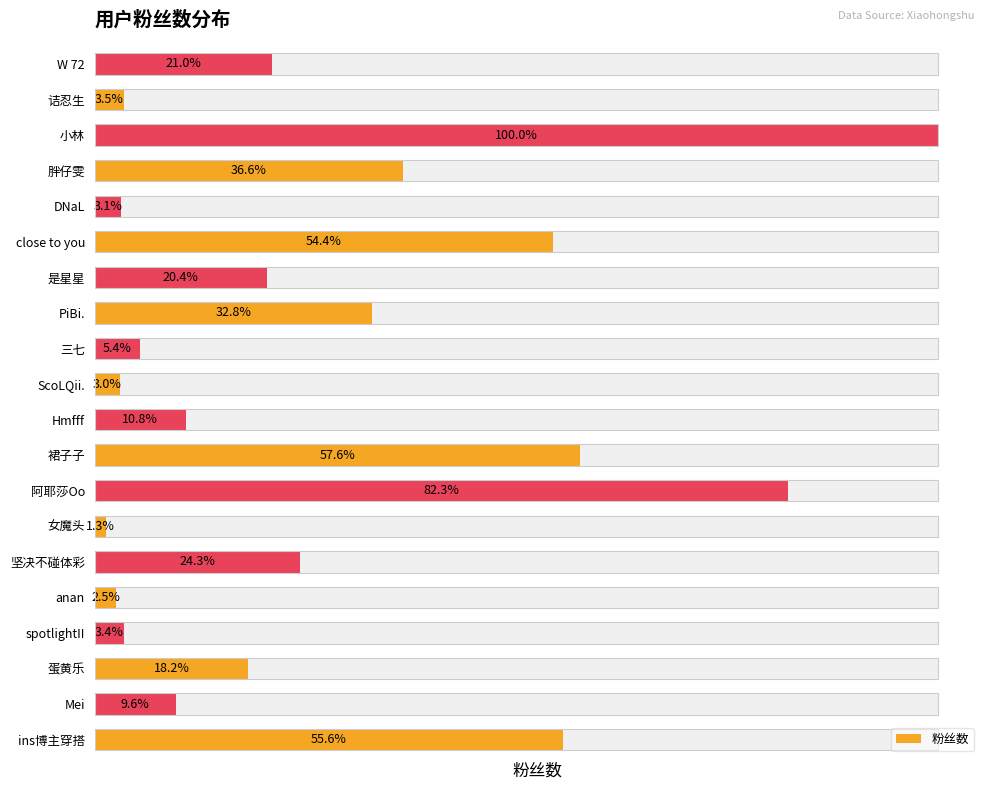

Is it true that the value at 是星星 is 1598?

True